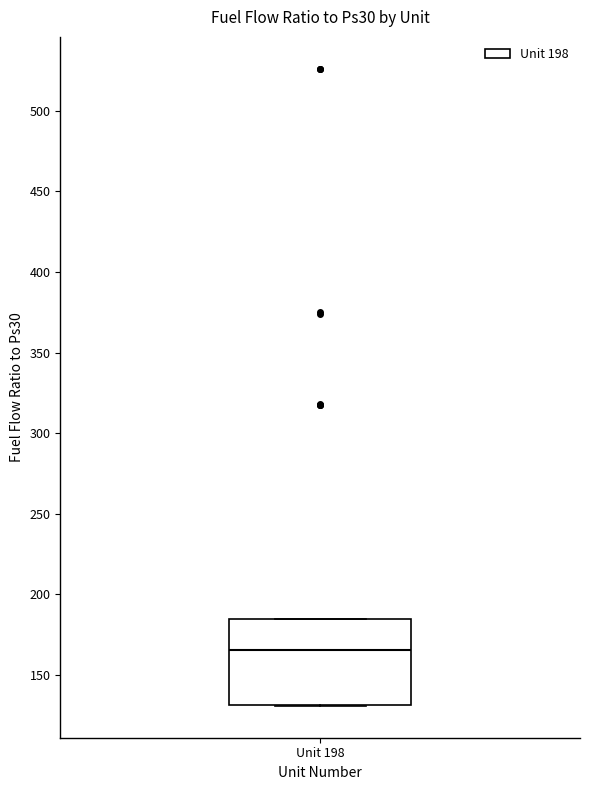

Where is the lower edge of the box for Unit 198 on the y-axis? The values are not printed on the chart, so give them approximately, as read against the axis.

130